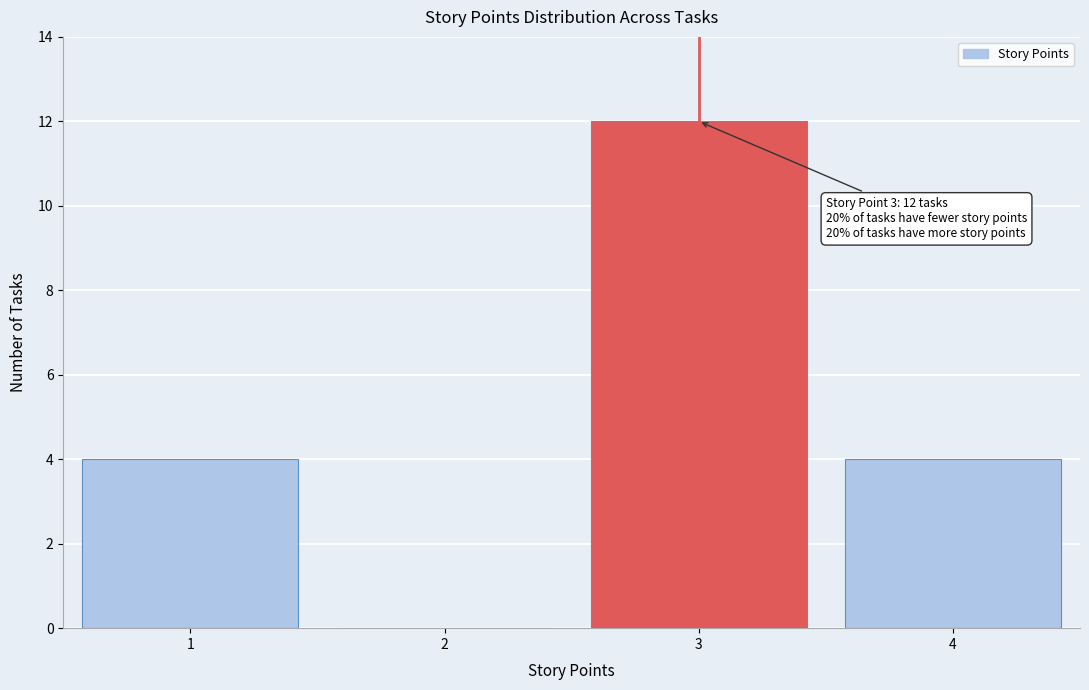

Reading right to left, extract all data points from this chart.

4=4	3=12	2=0	1=4